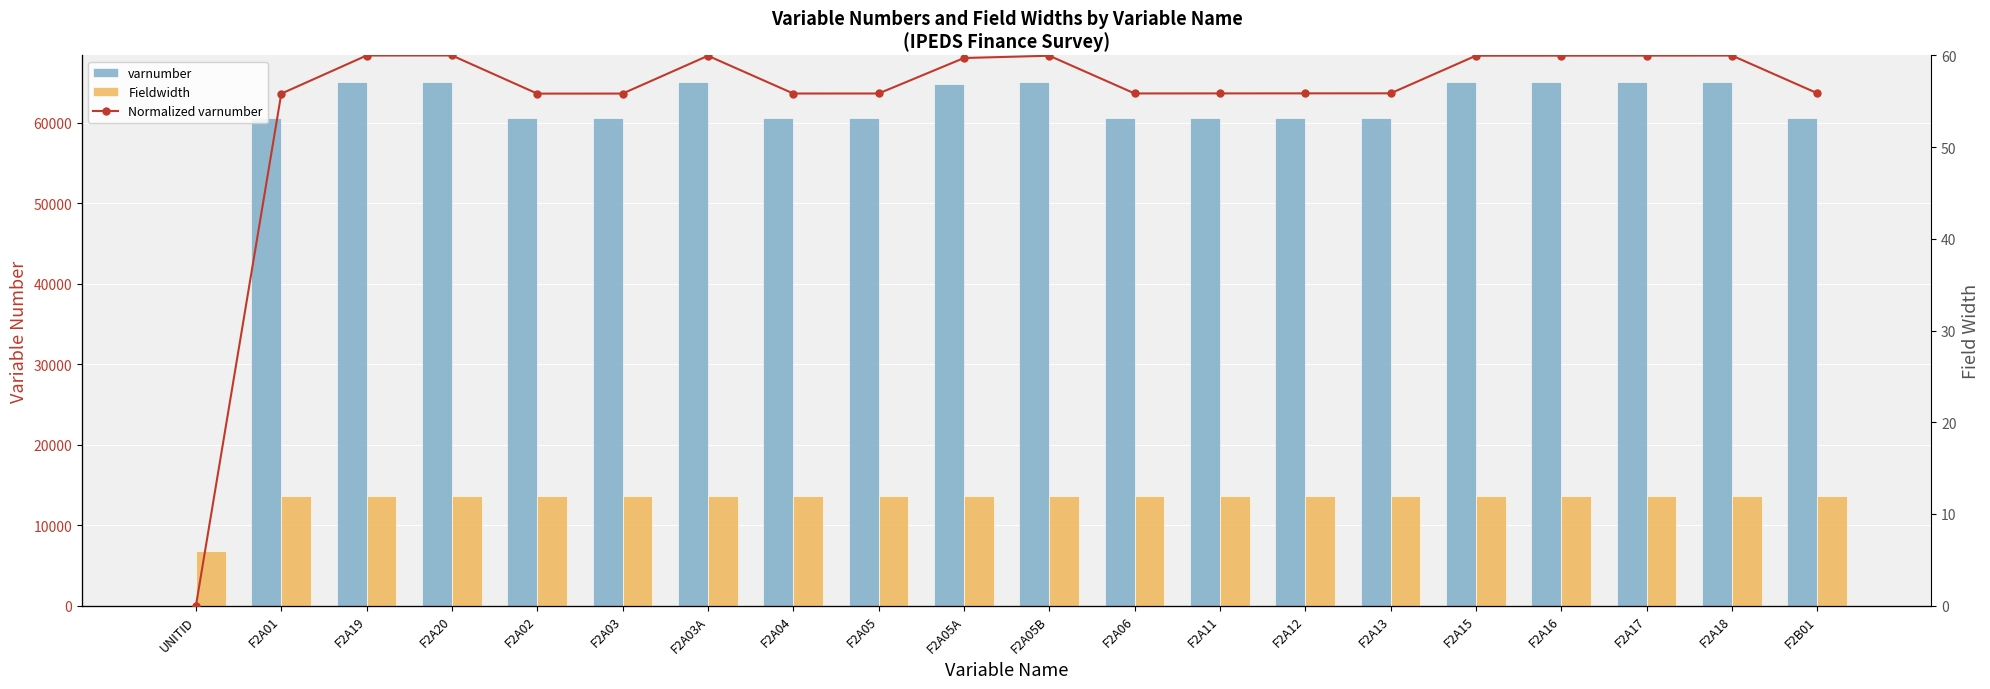

What is the difference between the maximum and minimum values in the varnumber series?

65125.0